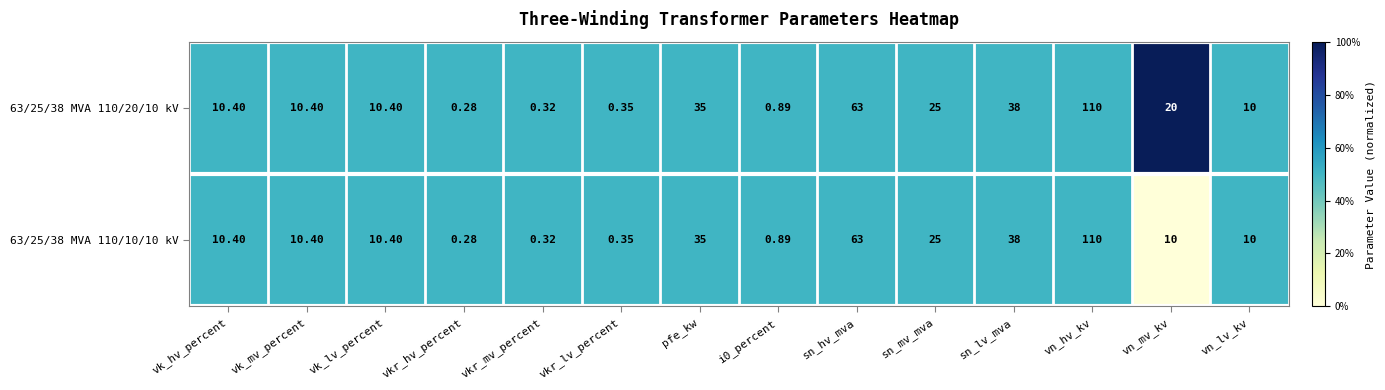

At which category is the sum across all series the highest?

vn_hv_kv